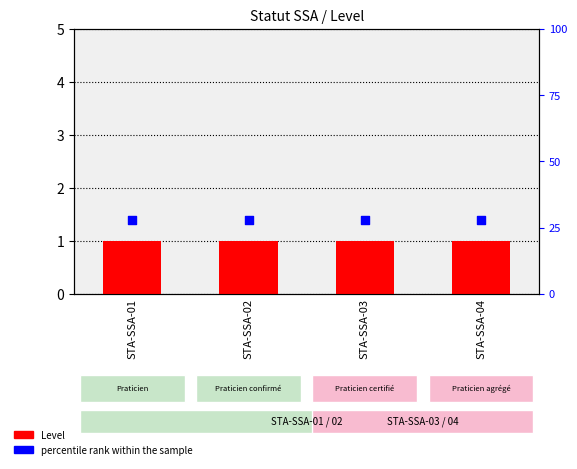

Which series reaches the minimum Y coordinate?

Level